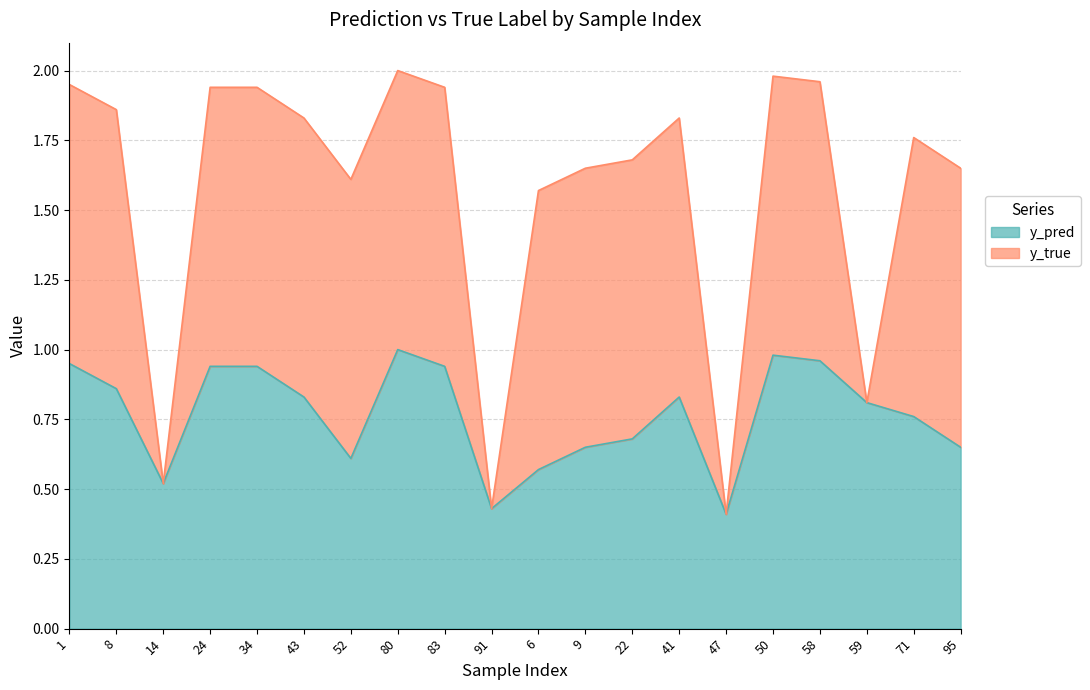

Rank the categories by value from highest to lowest.

80, 50, 58, 1, 24, 34, 83, 8, 43, 41, 59, 71, 22, 9, 95, 52, 6, 14, 91, 47